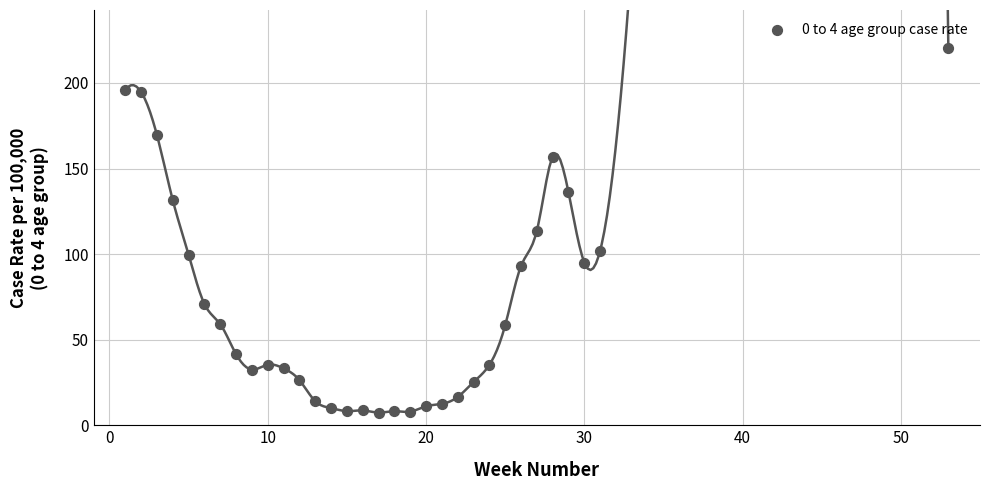

What is the range of X values (max minus min)?

52.0